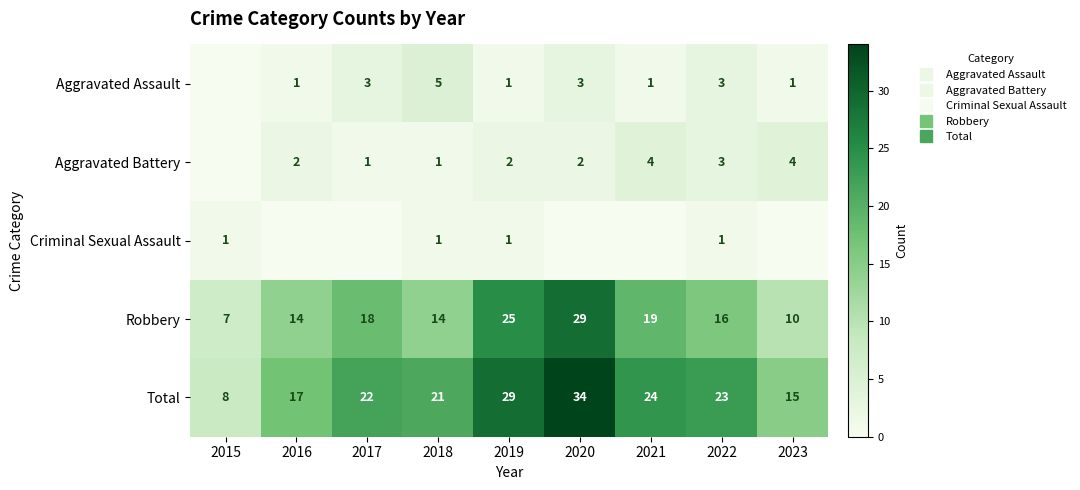

What is the sum of the Total values at 2015 and 2019?

37